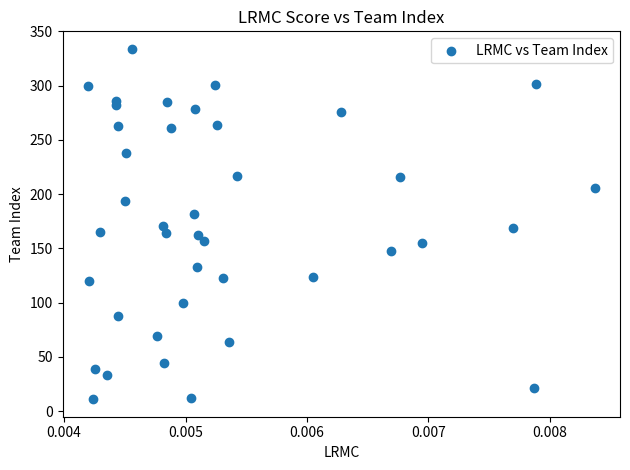

What is the range of Y values (max minus min)?

323